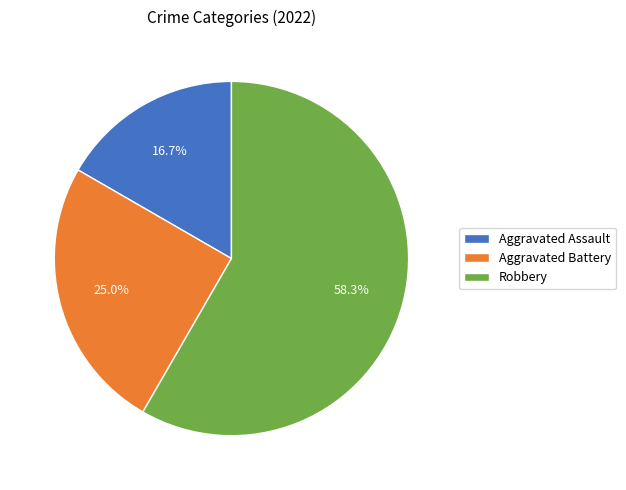

To the nearest percent, what is the combined percentage of Aggravated Battery and Aggravated Assault?

42%